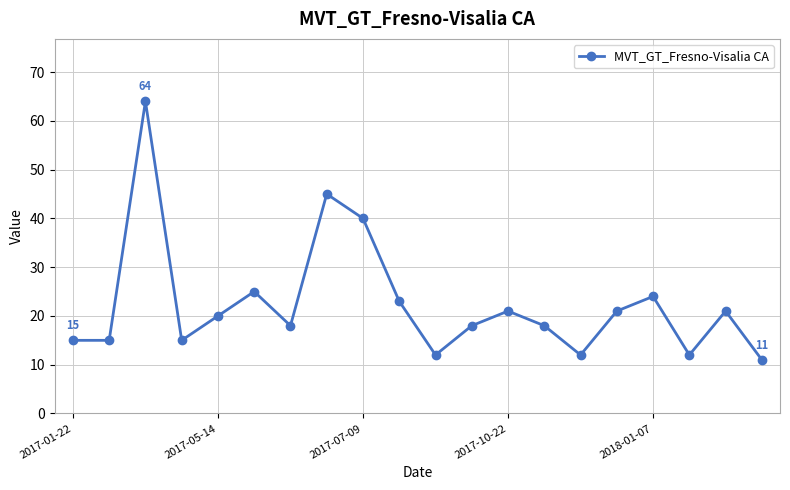

What is the minimum value shown in the chart?

11